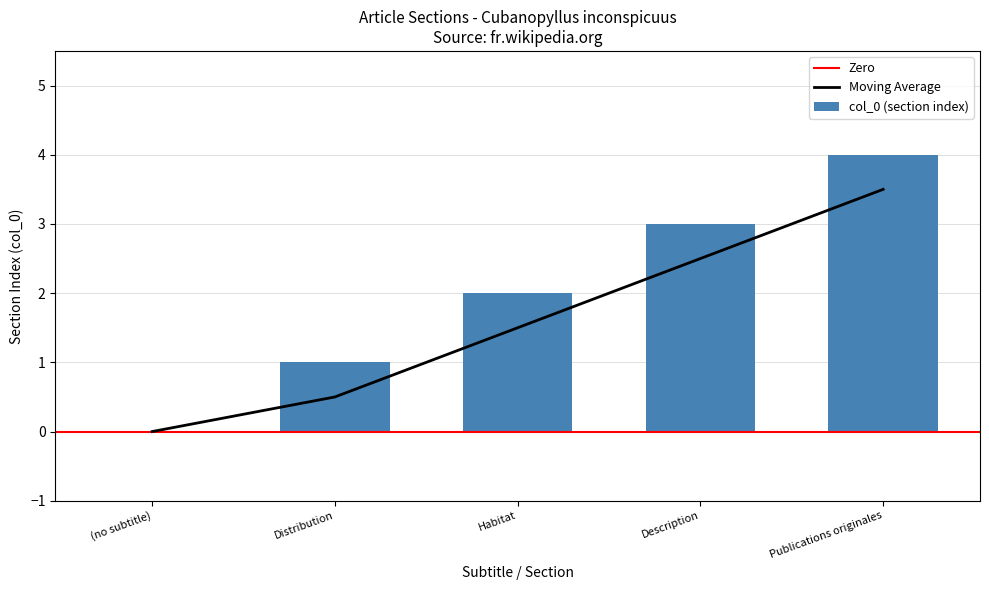

How many values exceed 2?

2